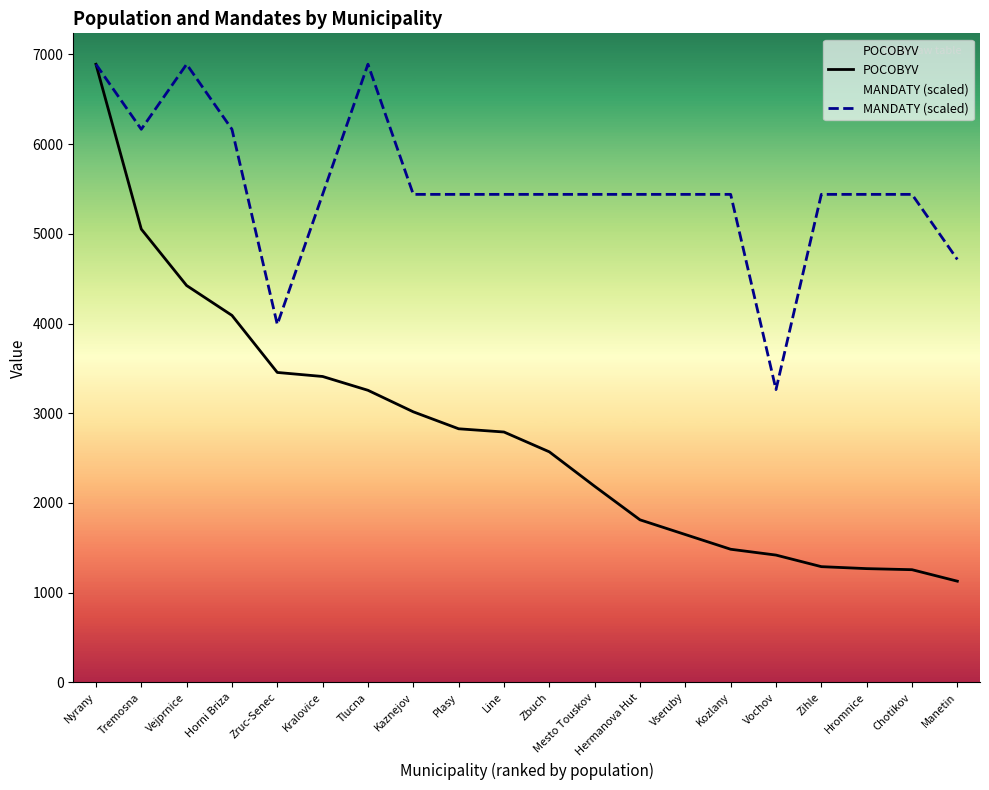

What value does the MANDATY (scaled) series have at Vejprnice?

6891.0